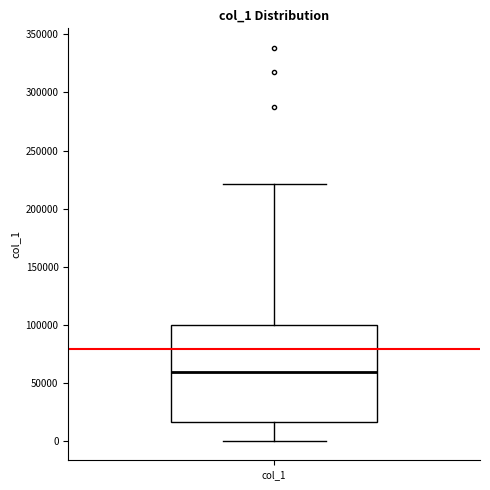

Transcribe this box plot: give where the median line is, the range the box spans, and where the two whiskers end, as read against the y-axis. The values are not printed on the chart, so give them approximately, as read against the axis.

median 60000, box 15000 to 100000, whiskers 0 to 220000